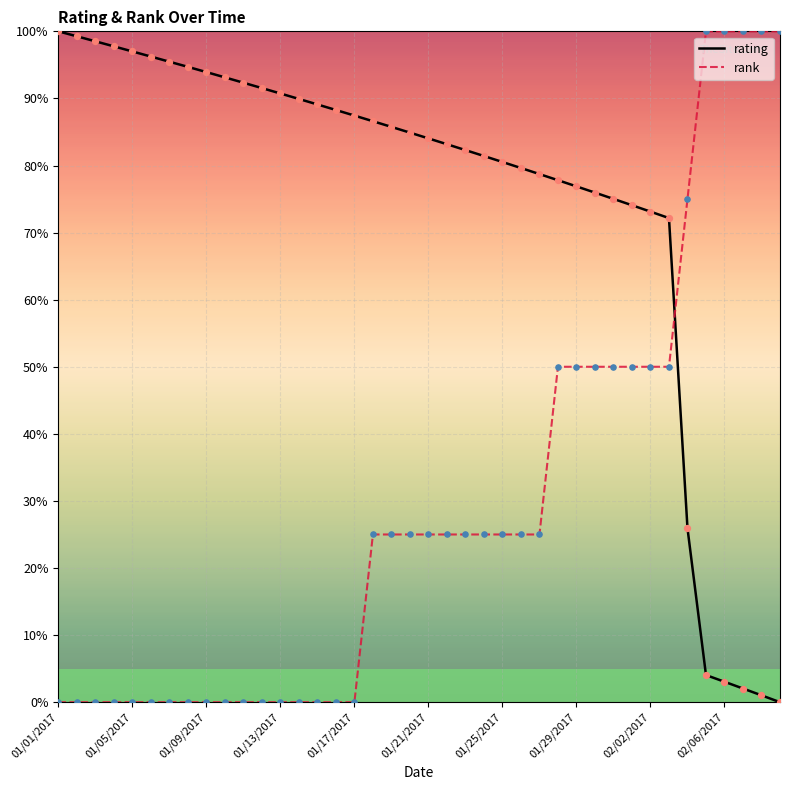

What are all the series names shown in the legend?

rating, rank